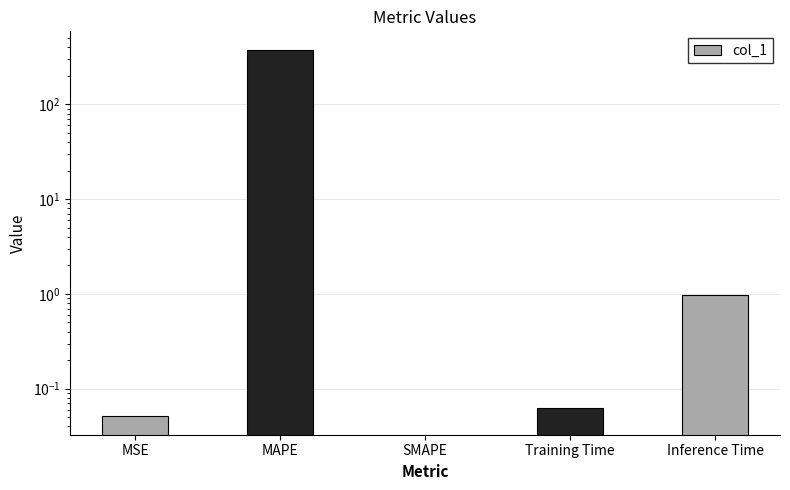

How many values exceed 0?

4